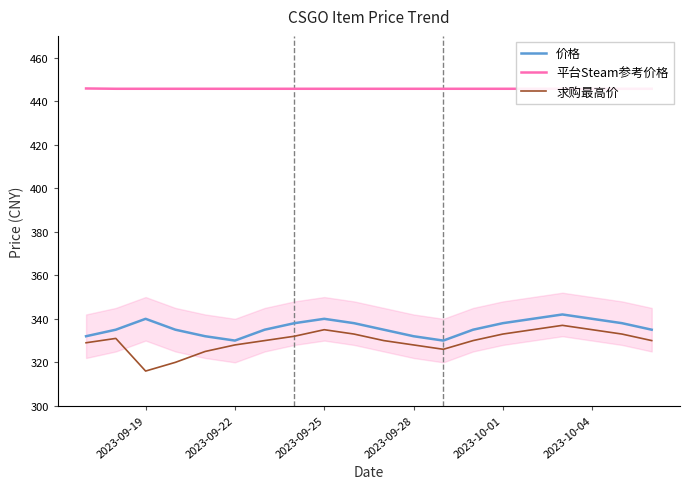

In 求购最高价, how many points are lower than both neighbors (excluding endpoints)?

2